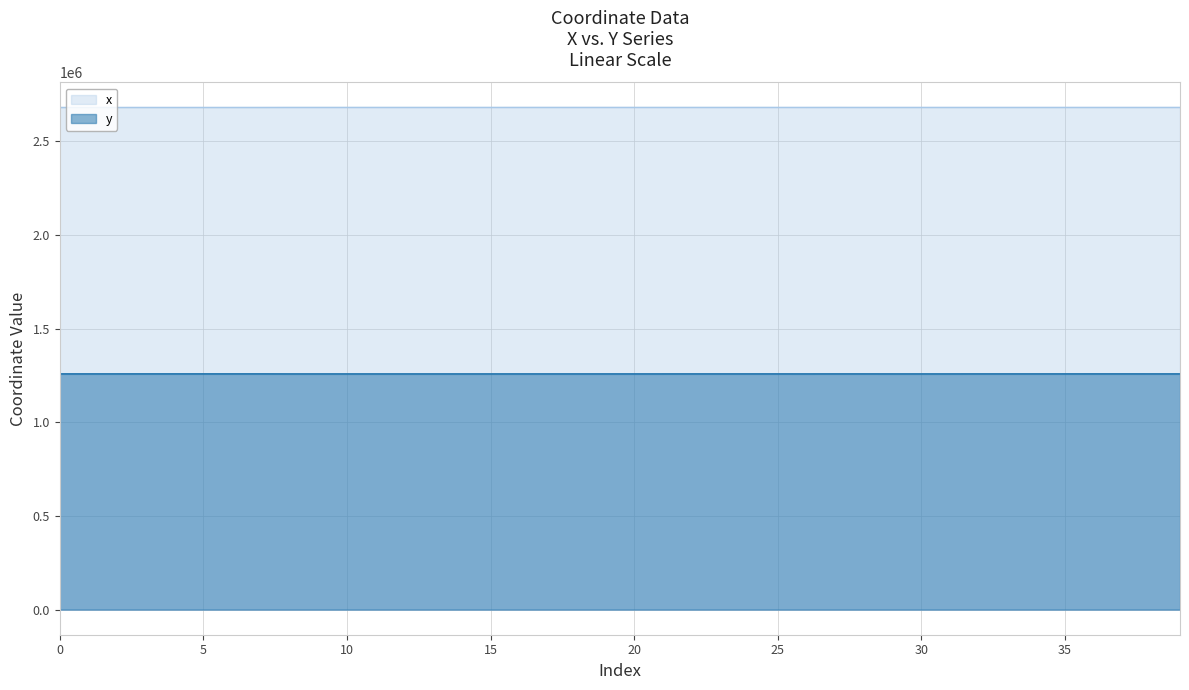

At which category is the sum across all series the highest?

27